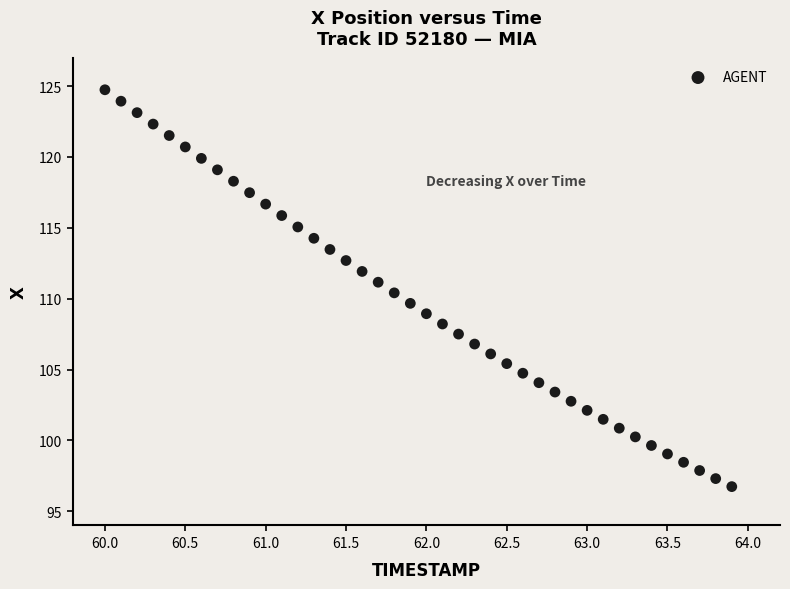

What is the range of Y values (max minus min)?

28.0